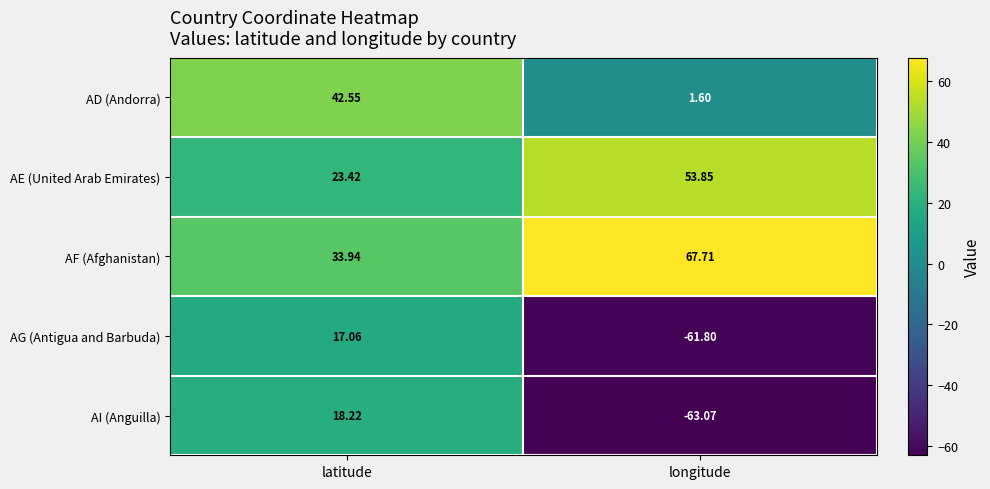

How many values in the AF (Afghanistan) series exceed 67?

1